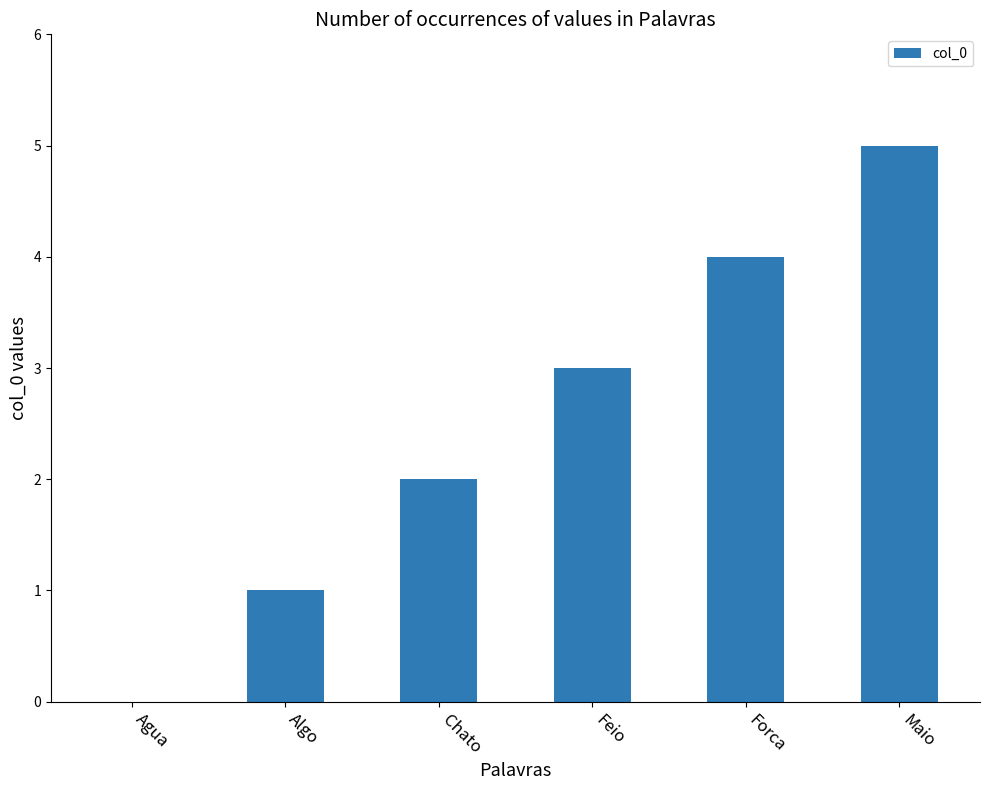

The value at Feio is 3. True or false?

True